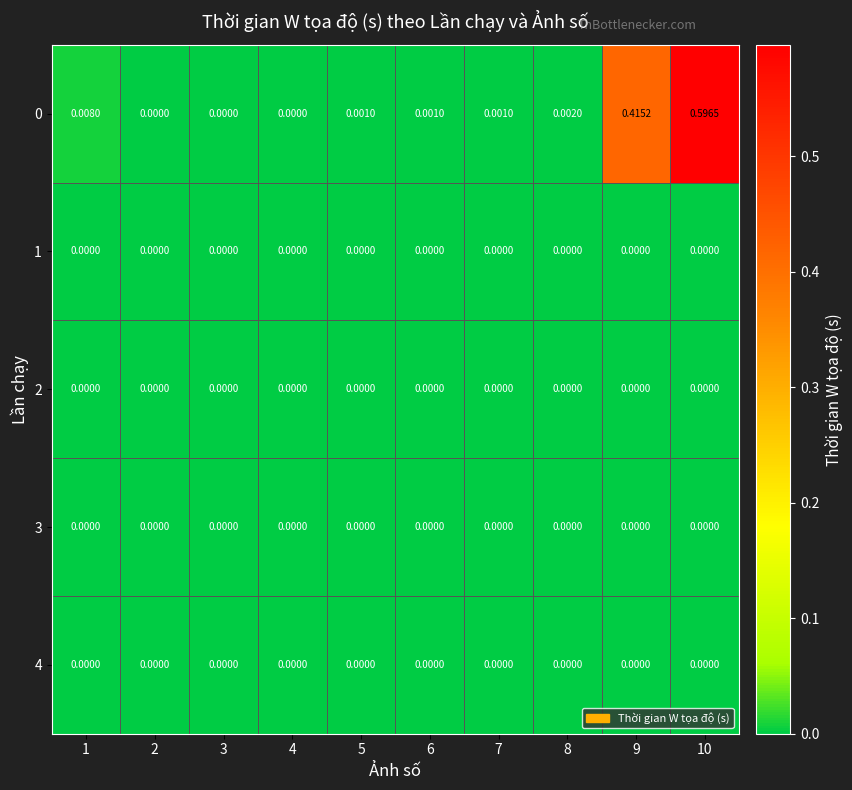

How many distinct data groups are displayed?

5